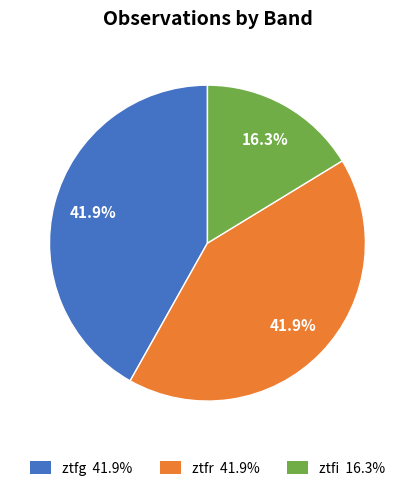

What is the ratio of the value at ztfg to the value at ztfr?

1.0